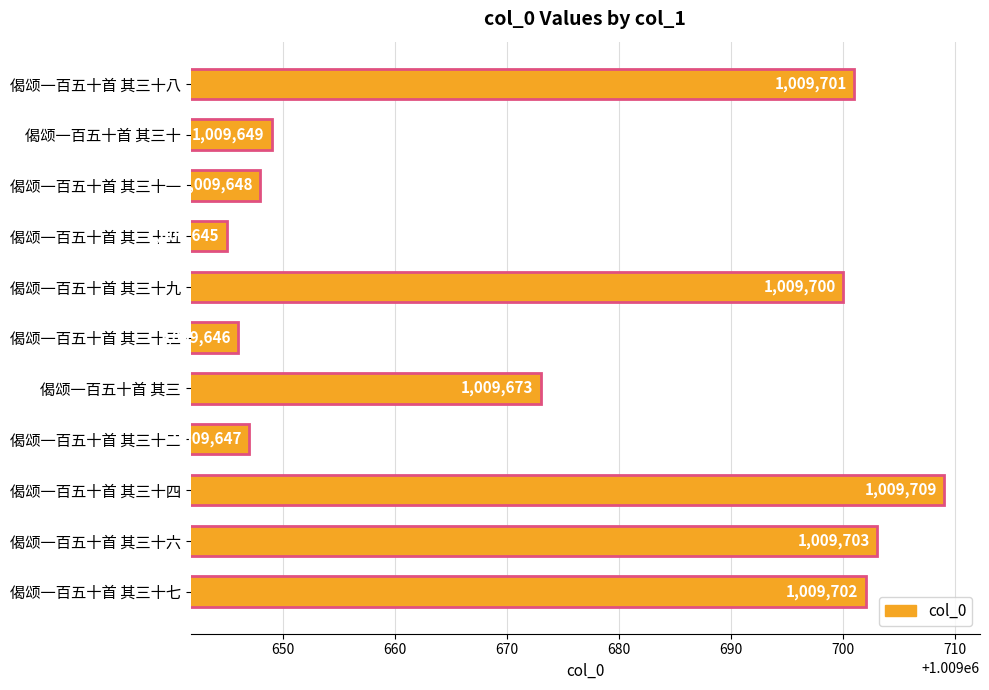

What is the sum of the values at 偈颂一百五十首 其三十五 and 偈颂一百五十首 其三十四?

2019354